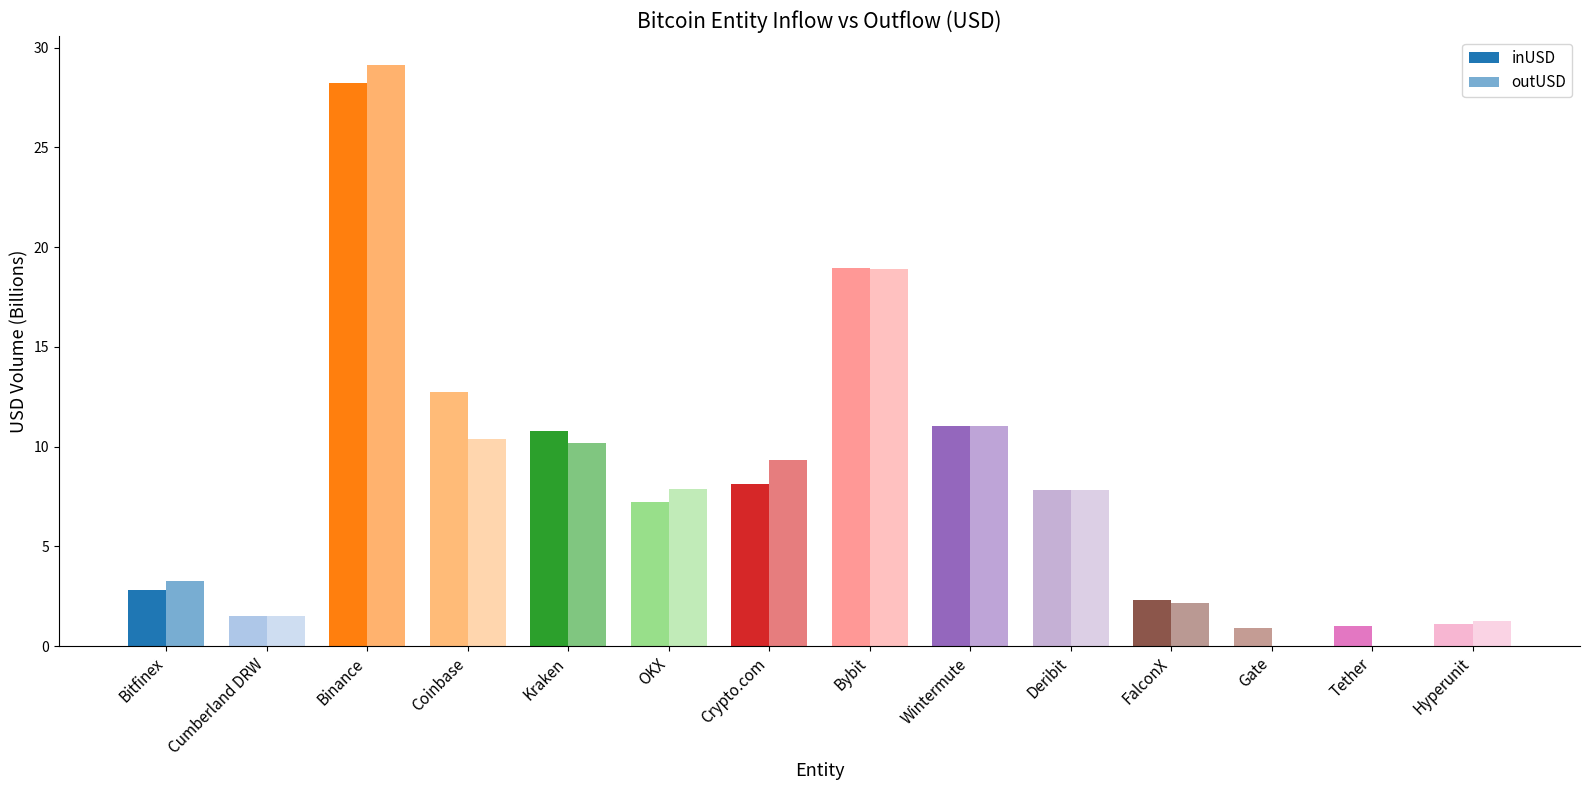

Reading left to right, what are all the values shown in this chart?

inUSD: 2.8	1.5	28.2	12.7	10.8	7.2	8.1	18.9	11.0	7.8	2.3	0.9	1.0	1.1
outUSD: 3.2	1.5	29.1	10.4	10.2	7.9	9.3	18.9	11.0	7.8	2.2	0.0	0.0	1.3